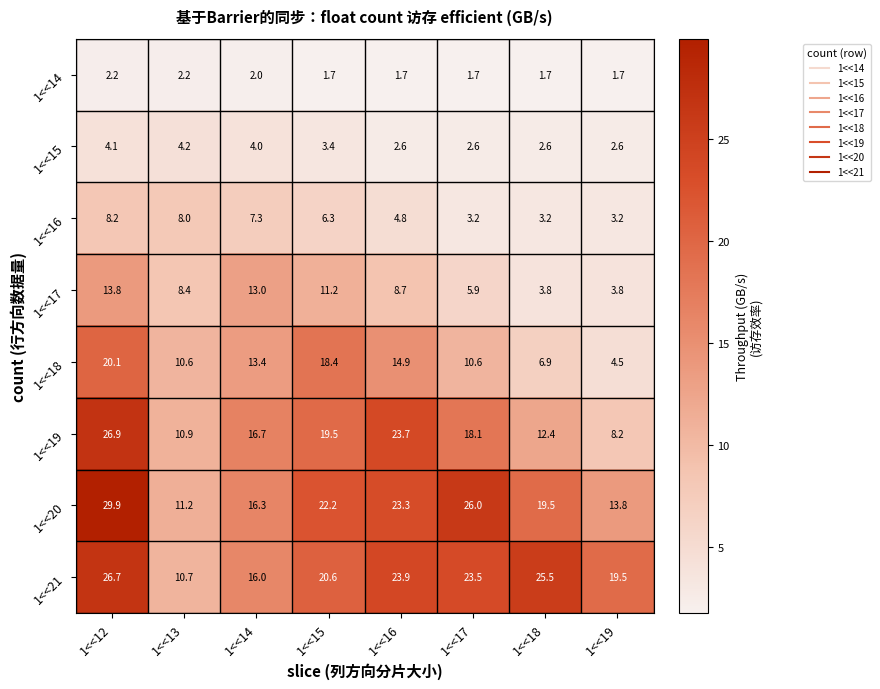

What is the approximate value of 1<<14 at 1<<18?

1.7